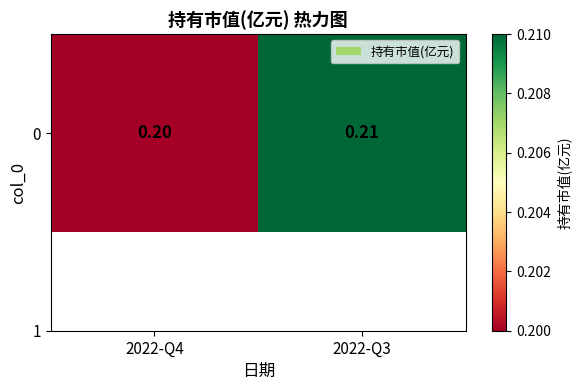

Reading left to right, list all the values displayed in this chart.

2022-Q4=0.2	2022-Q3=0.2